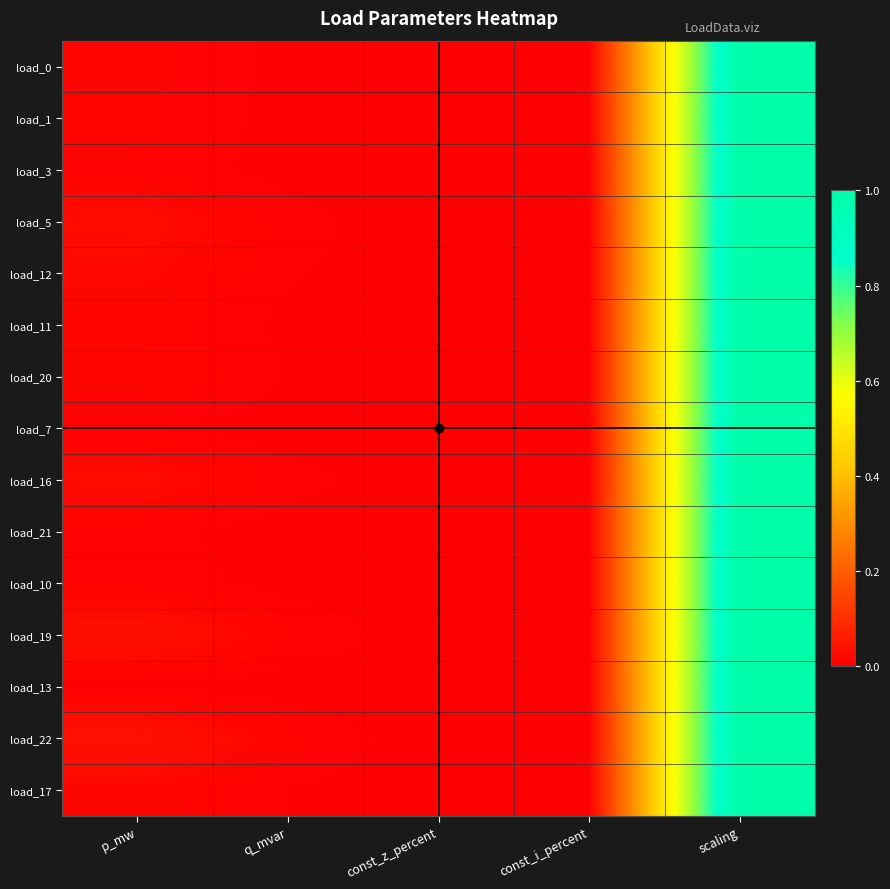

How many categories are shown in the chart?

5